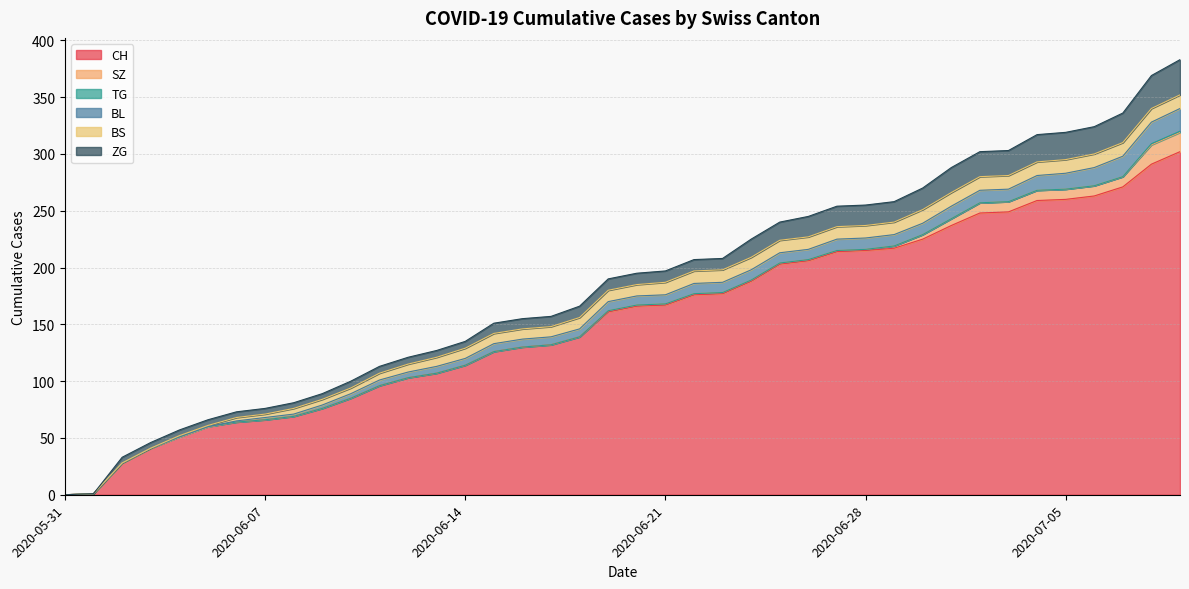

Between 2020-06-13 and 2020-06-20, which series saw the biggest shift?

CH